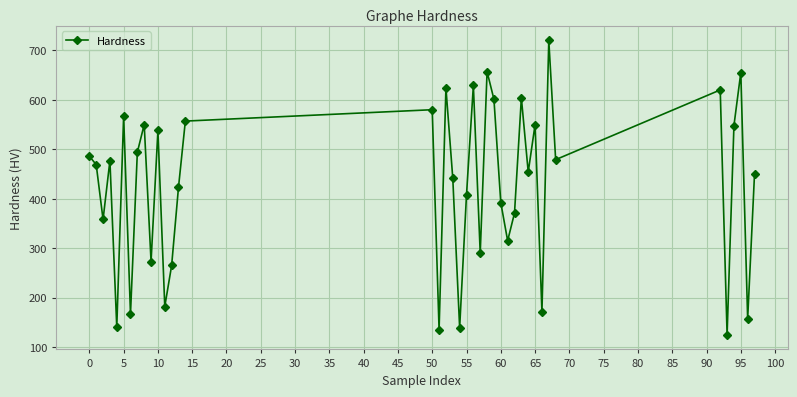

True or false: there are more than 0 points higher than both neighbors.

True